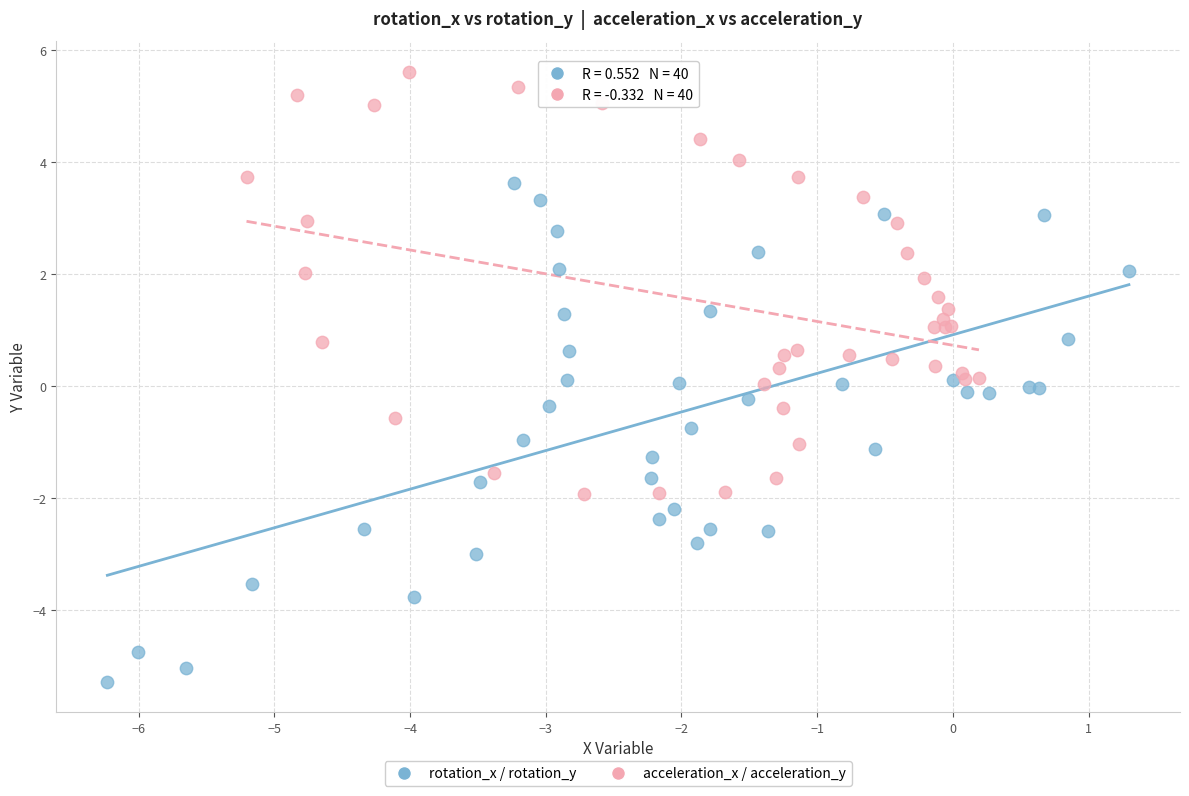

What are all the series names shown in the legend?

rotation_x / rotation_y, acceleration_x / acceleration_y